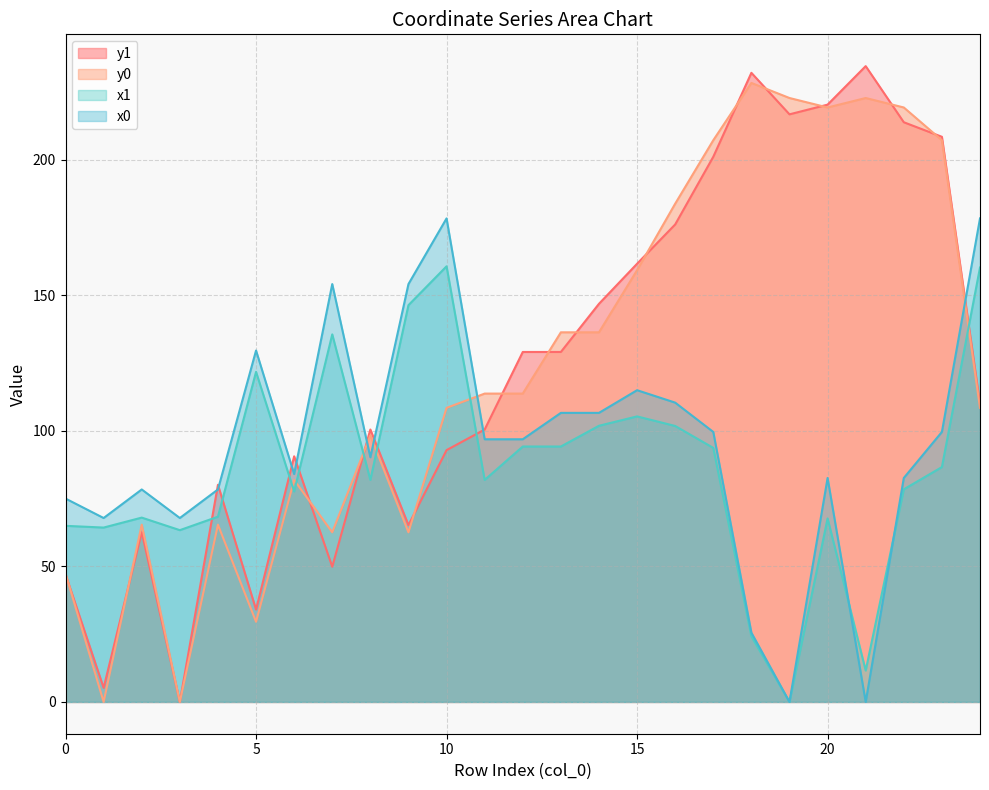

Reading right to left, list all the values displayed in this chart.

x1: 24=160.2	23=86.6	22=78.4	21=11.6	20=67.7	19=0.0	18=24.2	17=93.7	16=101.8	15=105.3	14=101.8	13=94.2	12=94.2	11=81.9	10=160.6	9=146.3	8=81.9	7=135.5	6=77.6	5=121.7	4=68.3	3=63.3	2=68.0	1=64.3	0=64.9
y1: 24=110.0	23=208.4	22=213.8	21=234.5	20=220.3	19=216.7	18=232.0	17=201.0	16=176.1	15=161.6	14=146.8	13=129.1	12=129.1	11=100.5	10=92.9	9=65.2	8=100.5	7=49.9	6=90.6	5=34.1	4=80.1	3=0.0	2=62.6	1=5.2	0=47.1
x0: 24=178.3	23=99.6	22=82.6	21=0.0	20=82.6	19=0.0	18=25.5	17=99.6	16=110.4	15=115.0	14=106.6	13=106.6	12=96.9	11=96.9	10=178.3	9=154.1	8=90.2	7=154.1	6=84.0	5=129.6	4=78.4	3=67.8	2=78.4	1=67.8	0=75.0
y0: 24=108.4	23=207.1	22=219.2	21=222.7	20=219.2	19=222.7	18=228.3	17=207.1	16=183.7	15=159.2	14=136.3	13=136.3	12=113.7	11=113.7	10=108.4	9=62.6	8=98.3	7=62.6	6=81.8	5=29.6	4=65.4	3=0.0	2=65.4	1=0.0	0=47.4